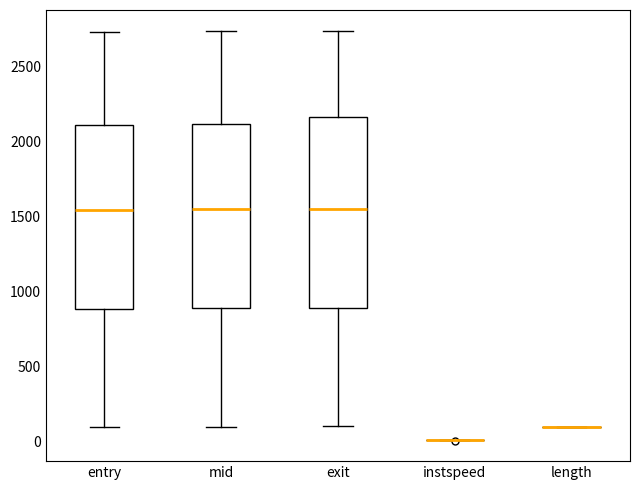

Where does the median line of the box for exit sit on the y-axis? The values are not printed on the chart, so give them approximately, as read against the axis.

1550